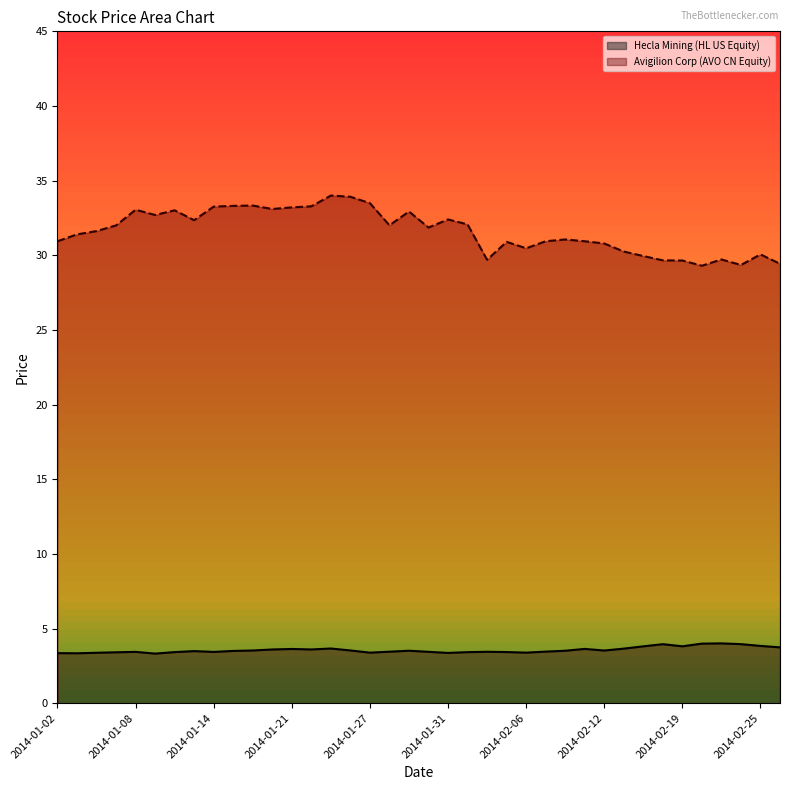

True or false: Avigilion Corp (AVO CN Equity) has a value of 31.6 at 2014-01-06.

True